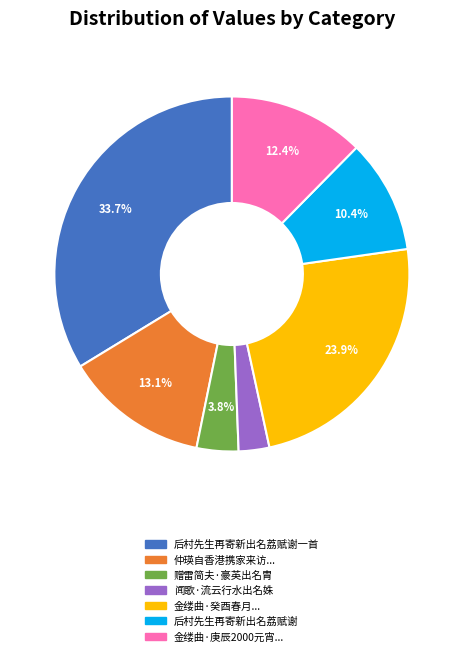

To the nearest percent, what is the difference between the largest and smallest slice percentages?

31%